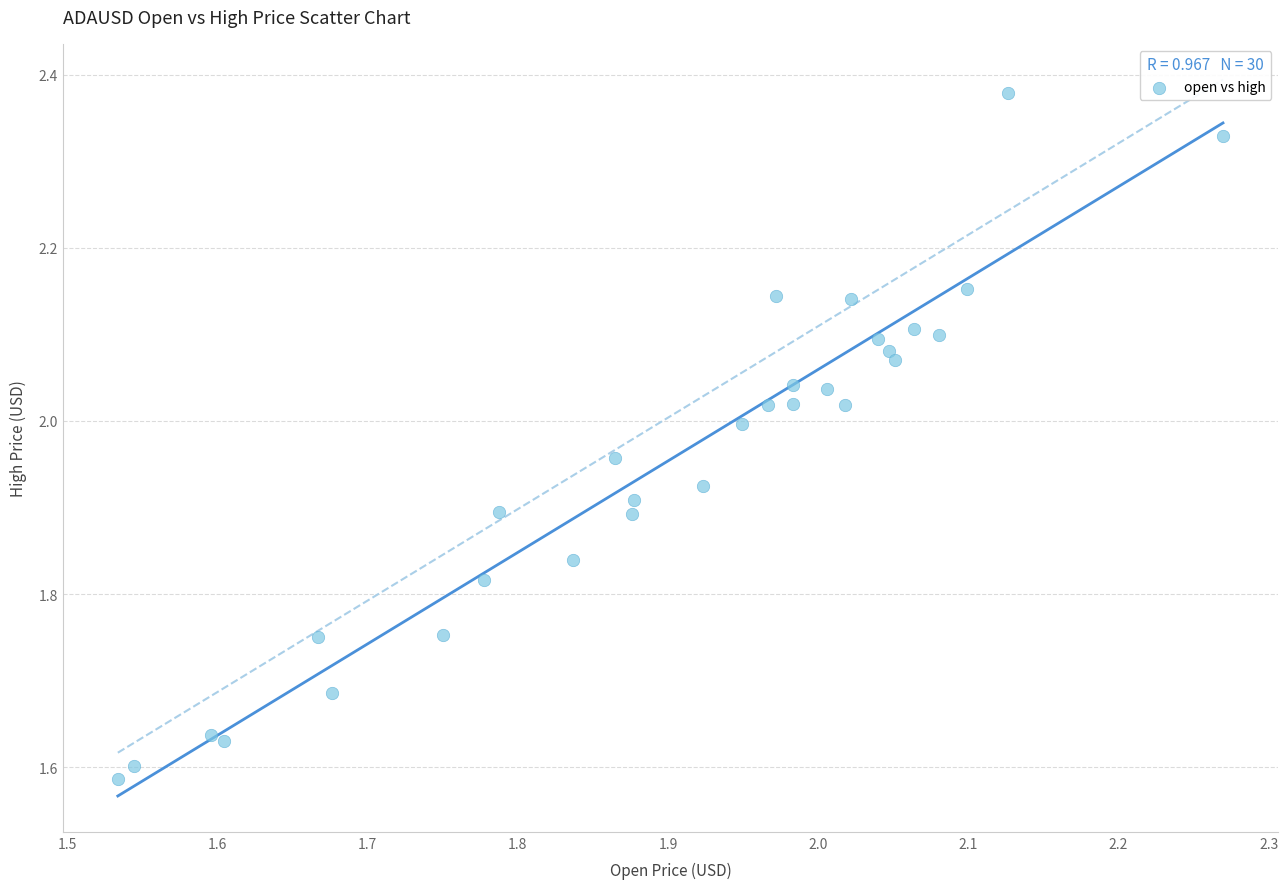

What is the range of X values (max minus min)?

0.7